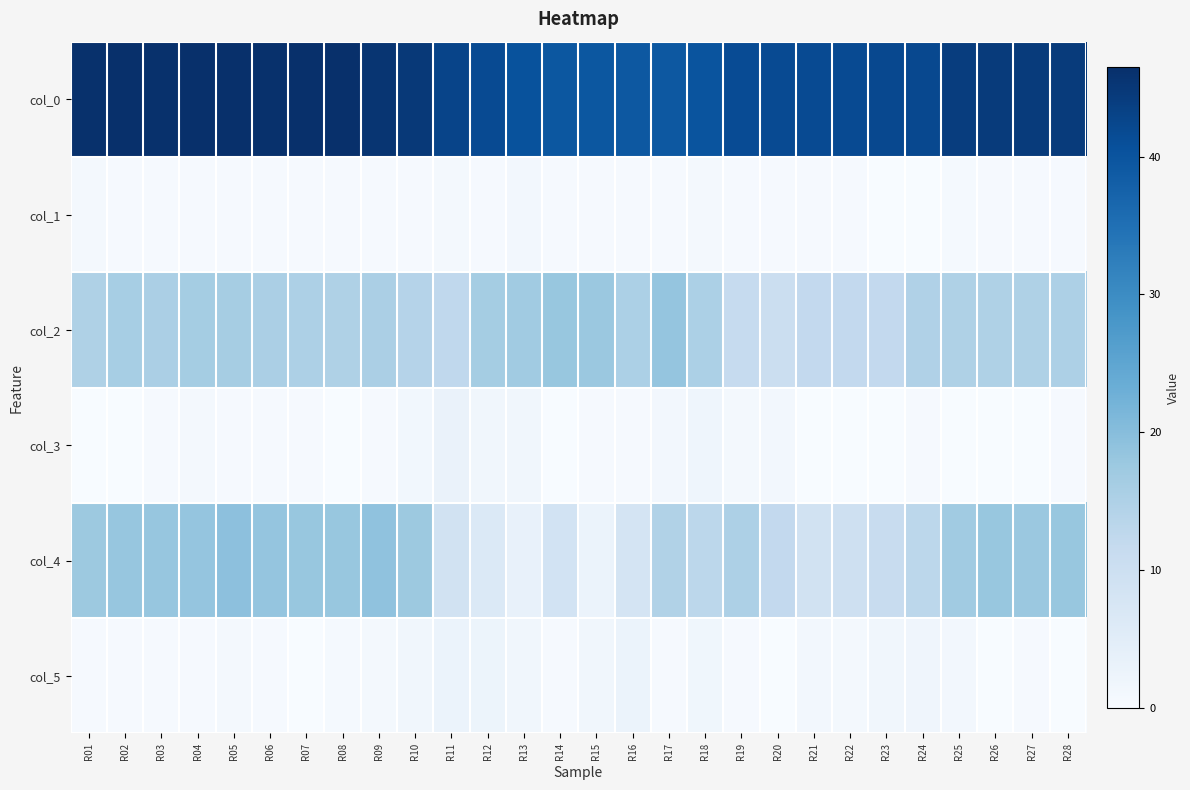

At how many categories does at least one series exceed 21?

28